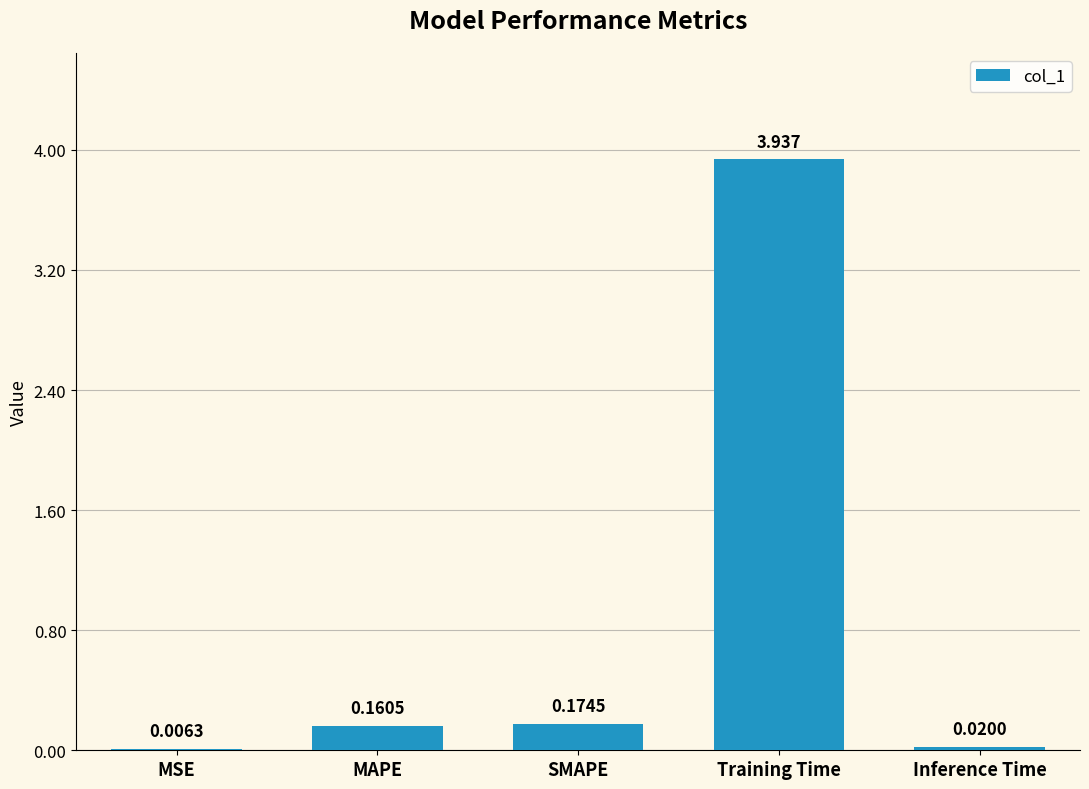

Which label corresponds to the largest value in the chart?

Training Time